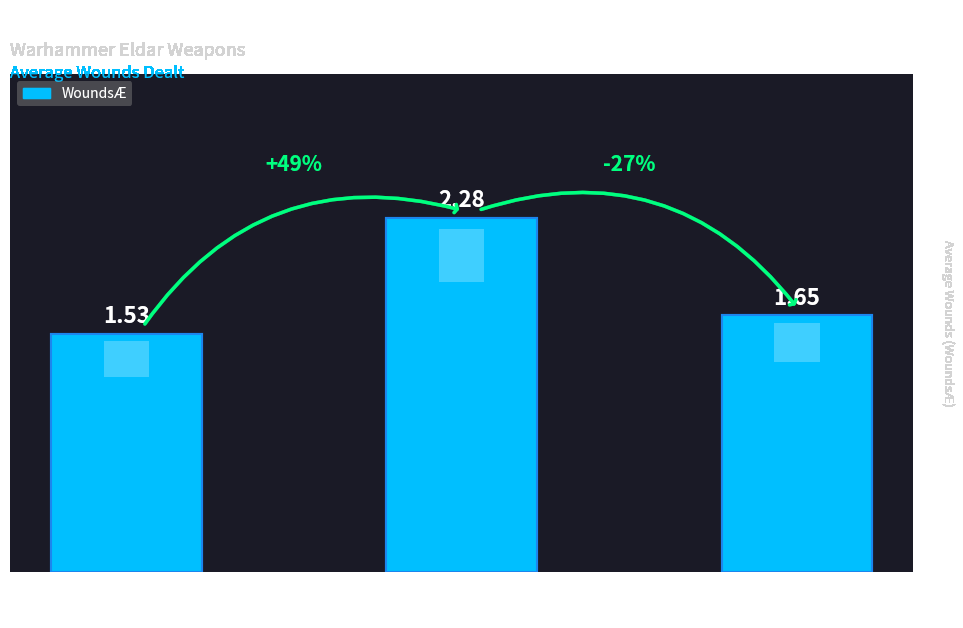

What is the greatest value displayed?

2.3